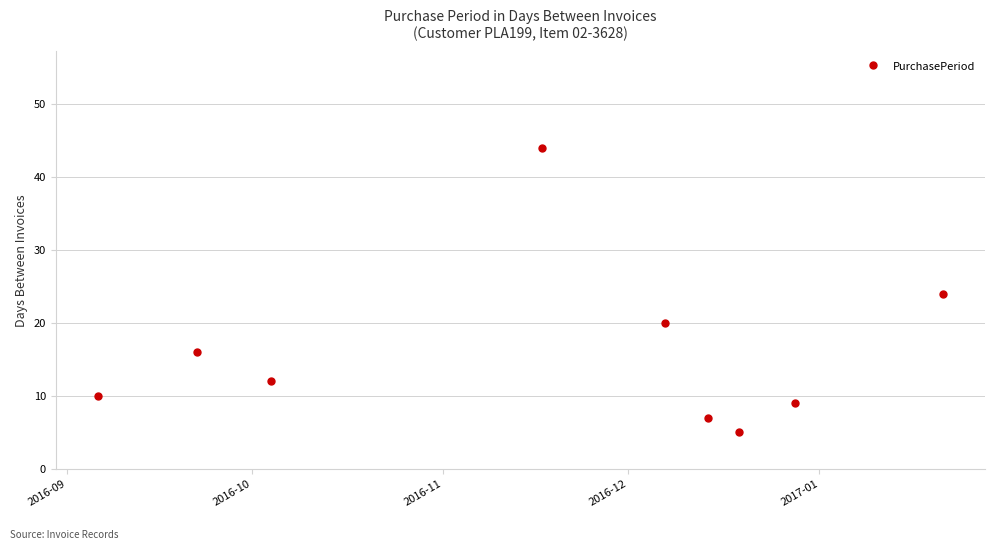

What is the difference between the maximum and second lowest values?

37